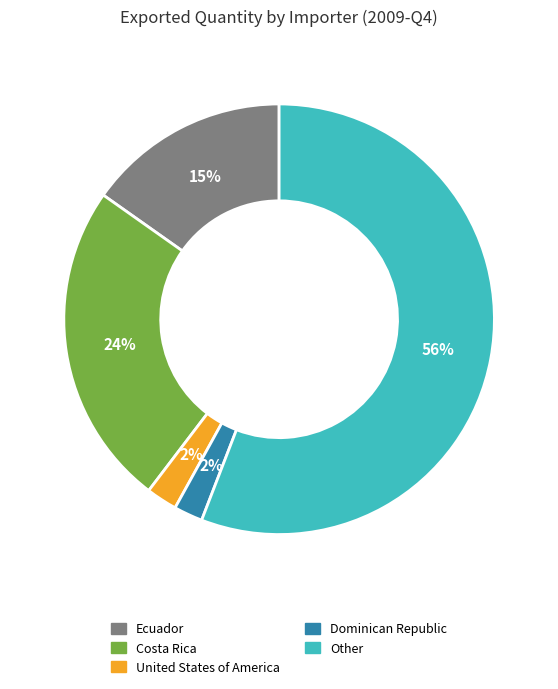

What is the majority slice?

Other